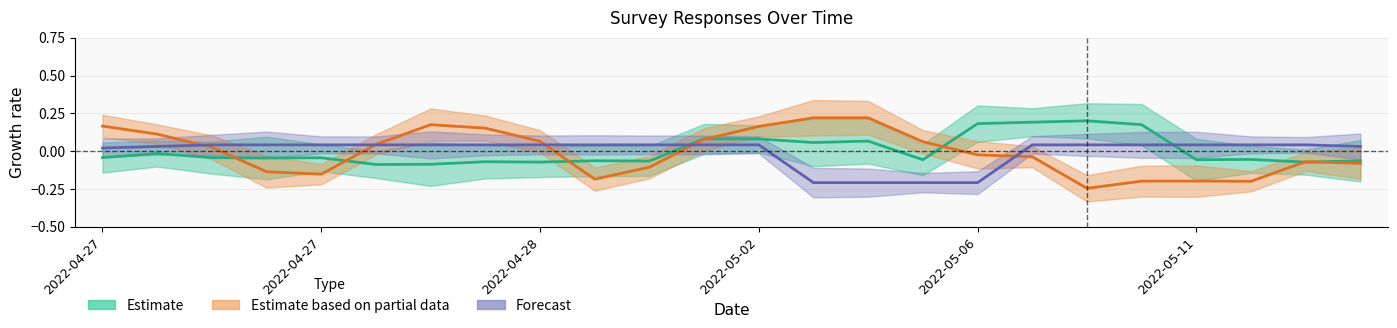

In Estimate based on partial data, how many points are lower than both neighbors (excluding endpoints)?

4